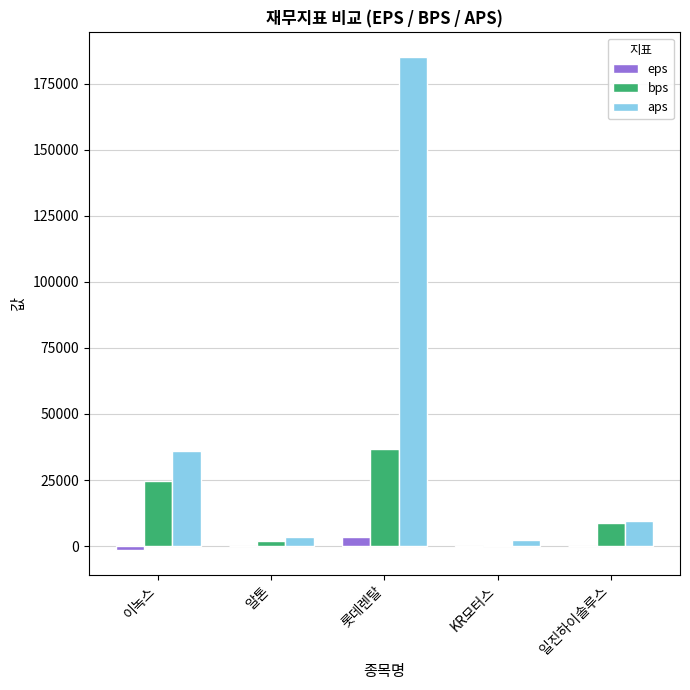

Between 이녹스 and 알톤, which series saw the biggest shift?

aps